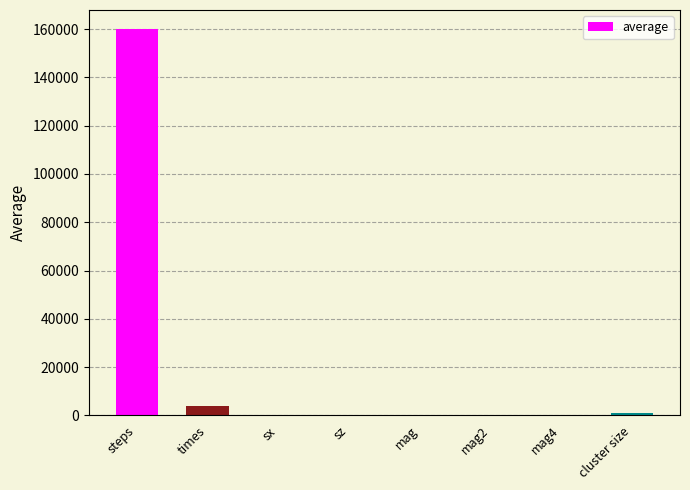

Between steps and mag, which is larger?

steps